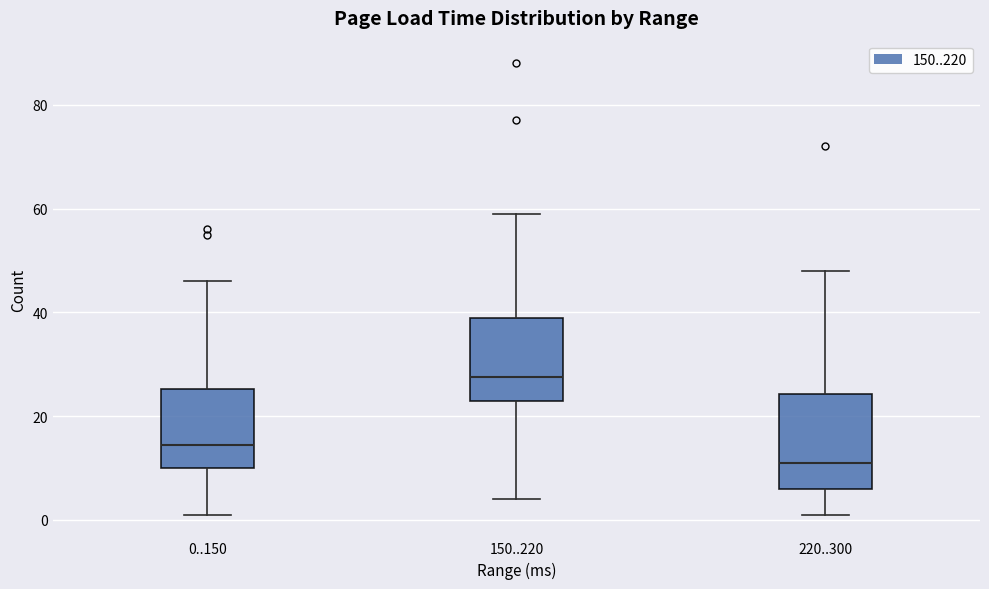

Reading left to right, read every box against the y-axis: the position of its median line, the range the box covers, and the ends of its whiskers. The values are not printed on the chart, so give them approximately, as read against the axis.

0..150: median 14, box 10 to 26, whiskers 2 to 46
150..220: median 28, box 24 to 40, whiskers 4 to 60
220..300: median 12, box 6 to 24, whiskers 2 to 48